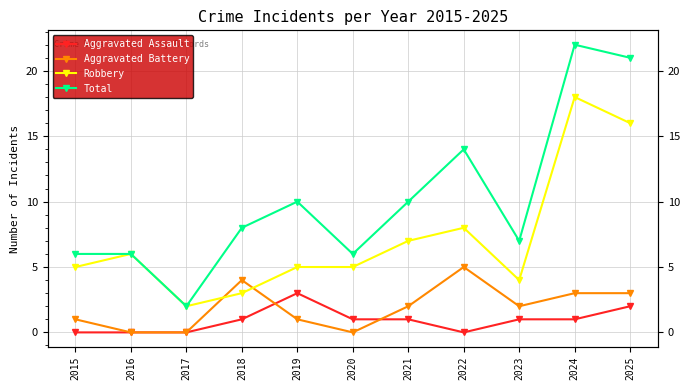

What is the total value across all series at 2024?

44